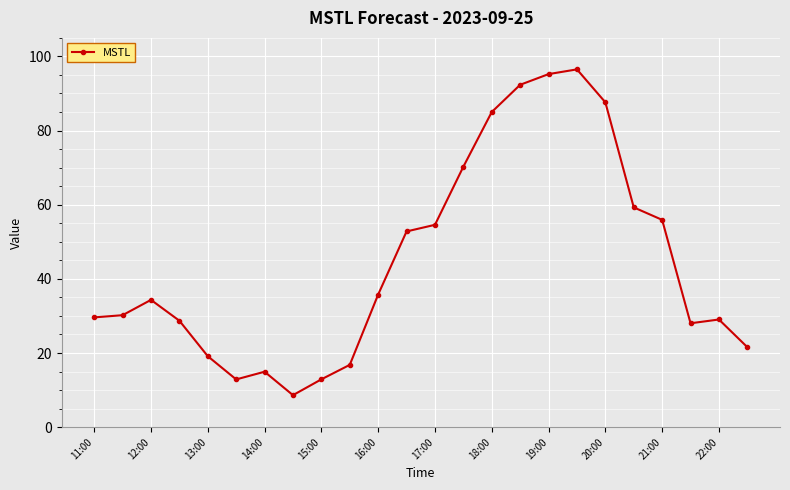

What is the maximum value shown in the chart?

96.5